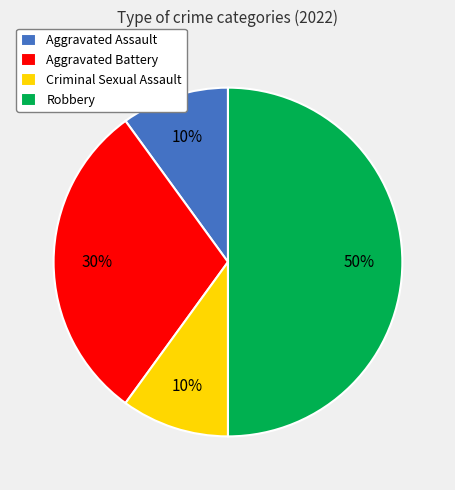

True or false: Criminal Sexual Assault accounts for 10% of the total.

True